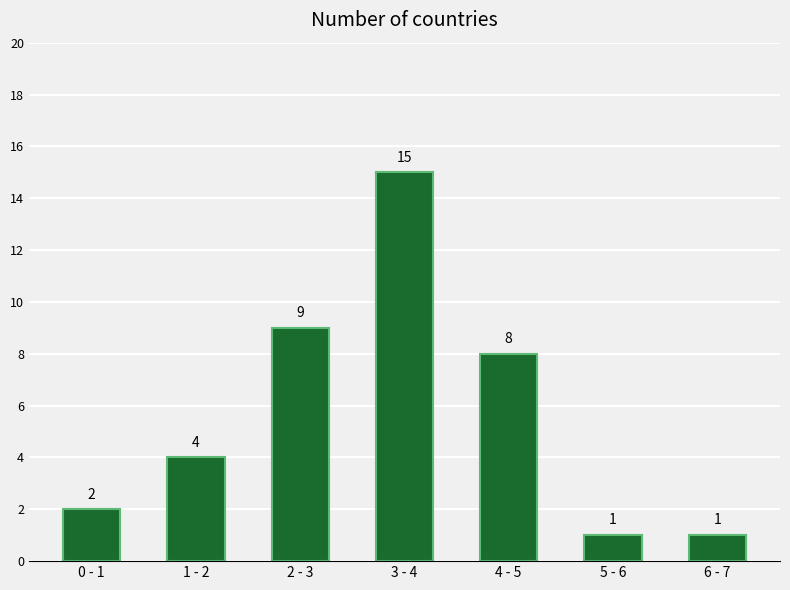

Reading right to left, extract all data points from this chart.

1	1	8	15	9	4	2